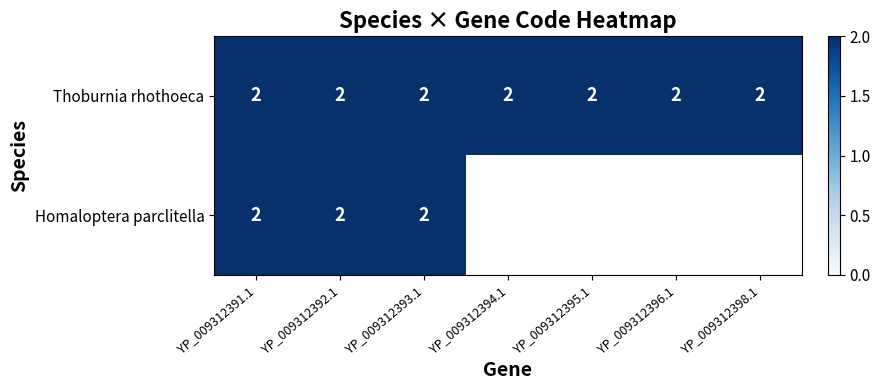

True or false: Thoburnia rhothoeca has a value of 2 at 1.

True